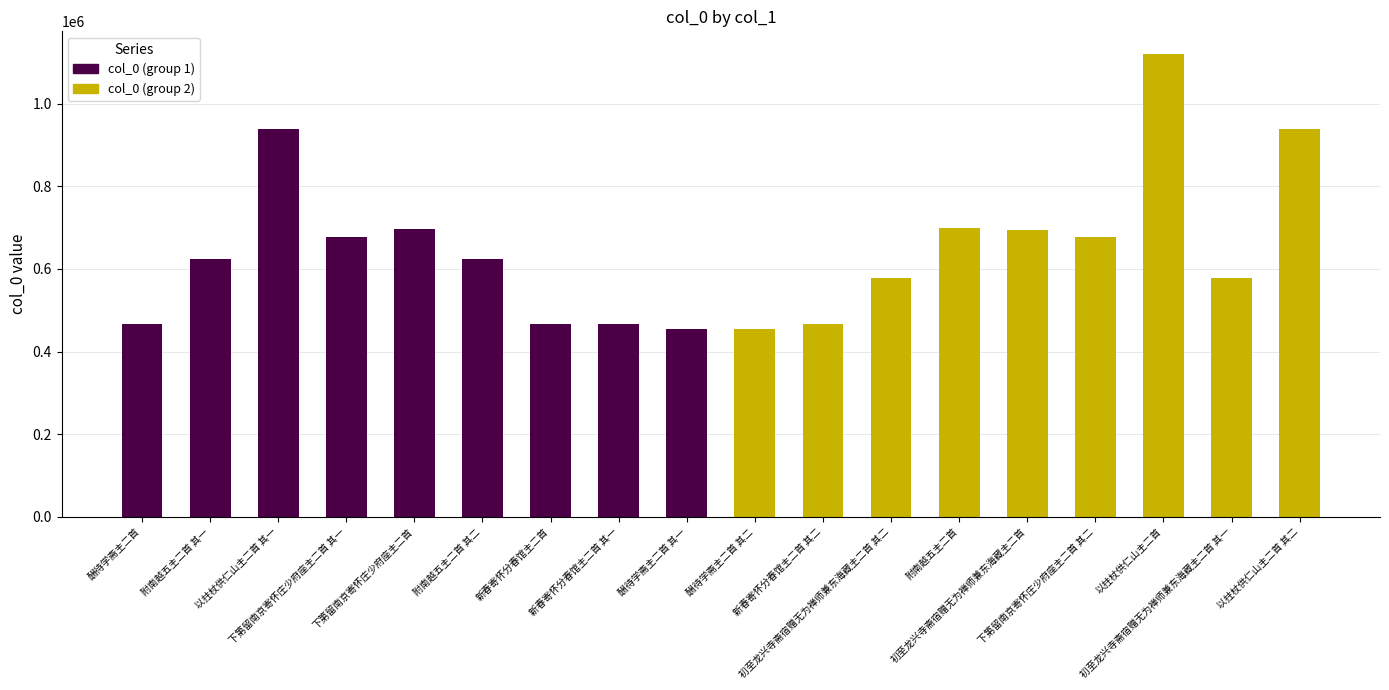

At which label is col_0 (group 1) closest to 469769?

酬待学斋主二首